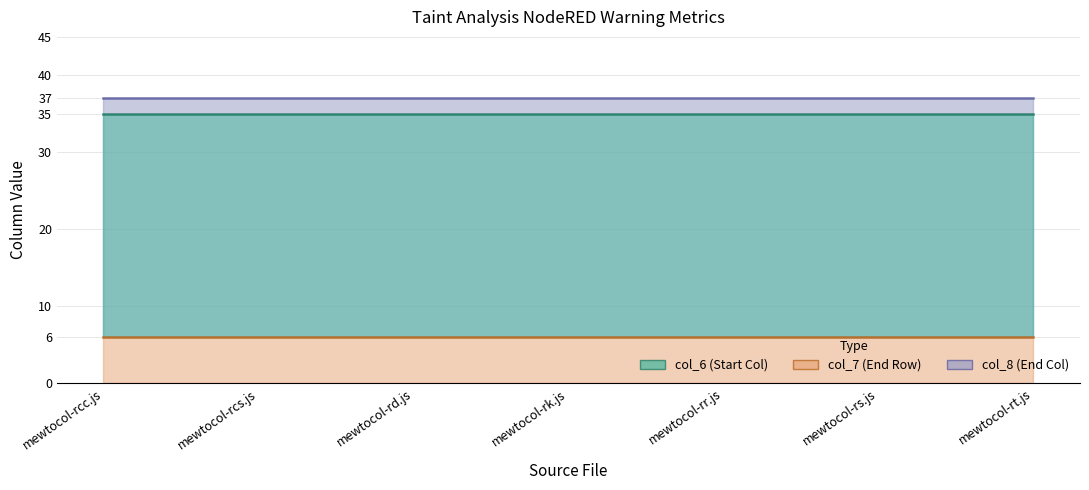

True or false: col_6 and col_7 cross at least once.

False